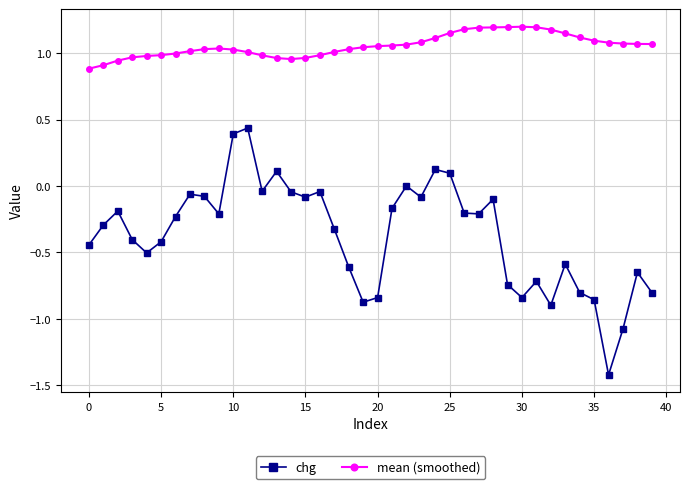

Which series has the widest spread of values?

chg